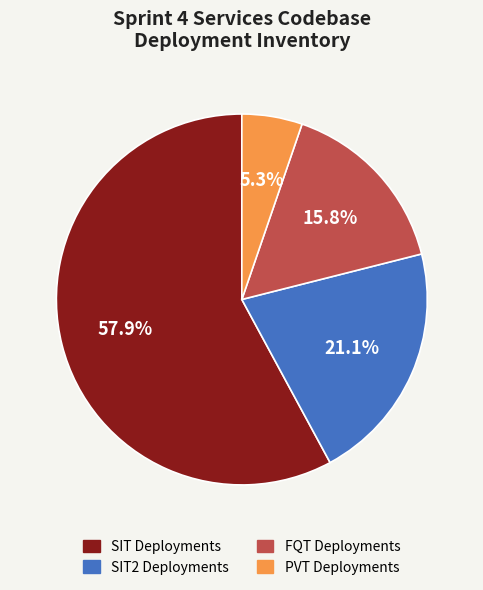

Does SIT2 Deployments represent more than half of the total?

No